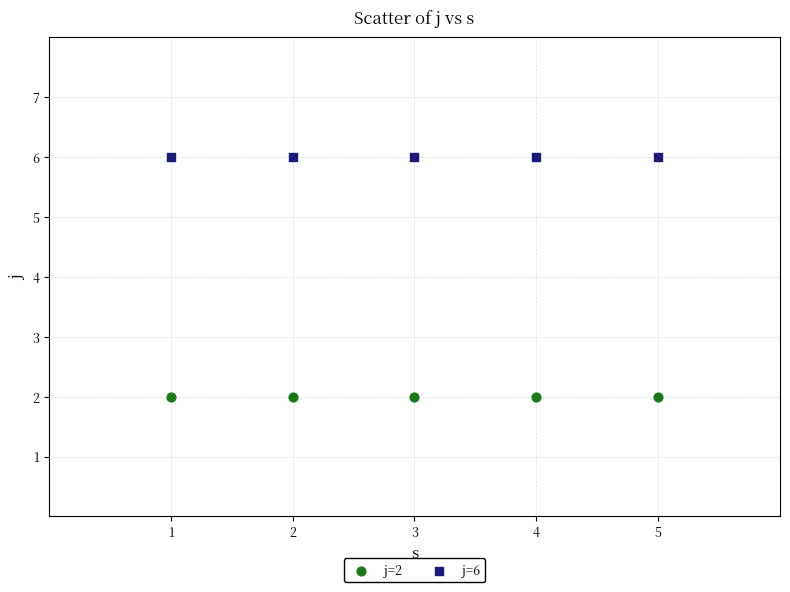

Across all data points, what is the average X value?

3